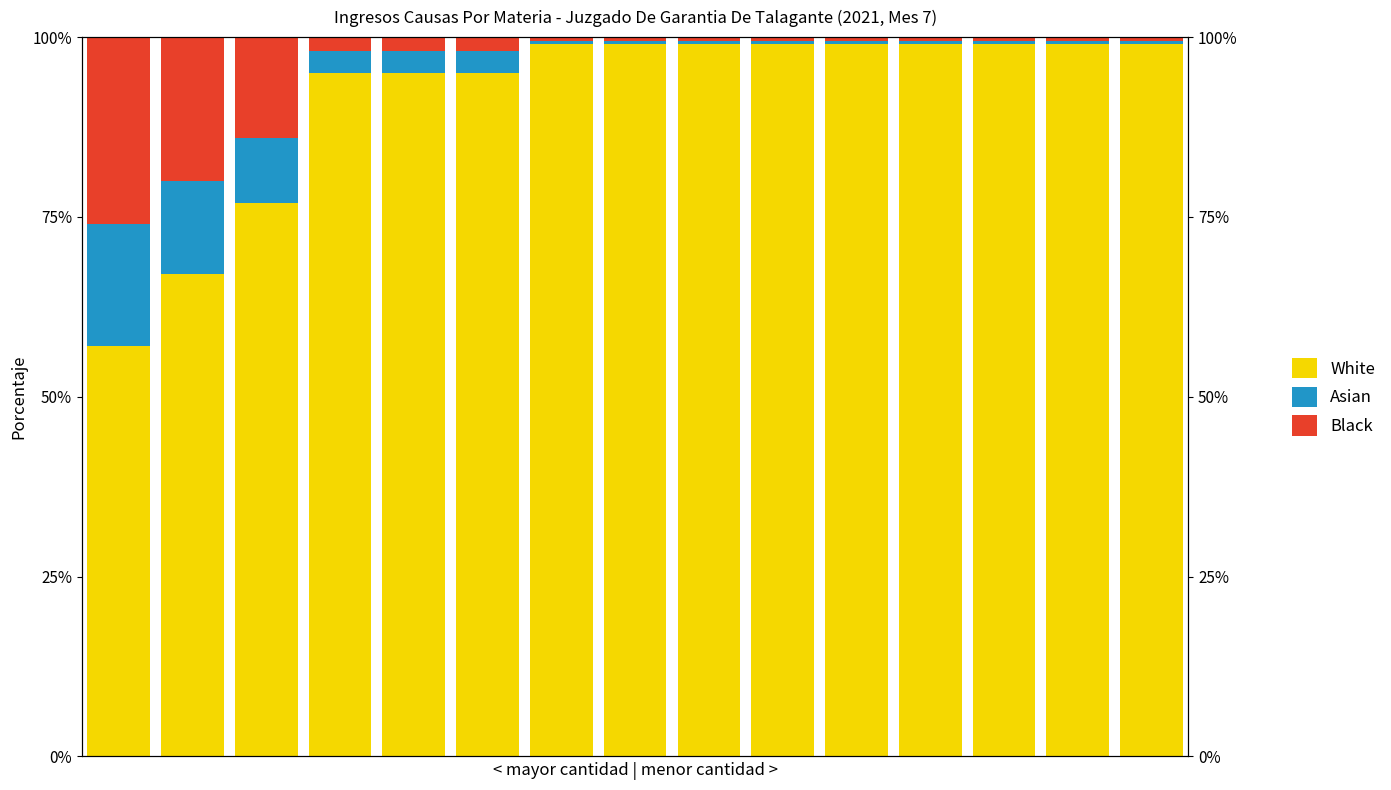

What is the difference between the highest and lowest values at 9?

98.5